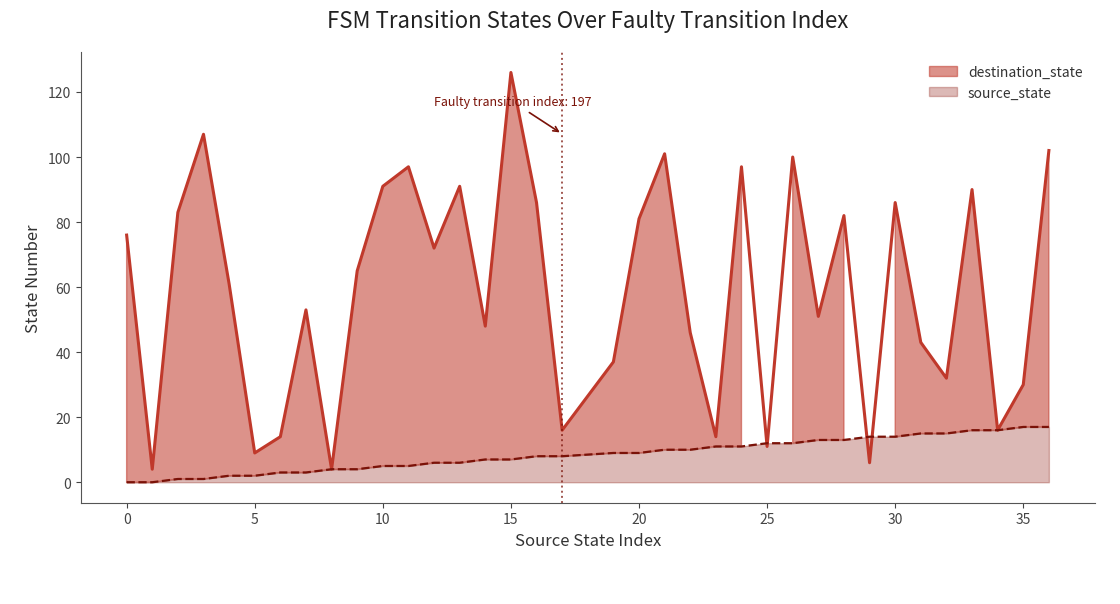

What is the total value across all series at 20?

90